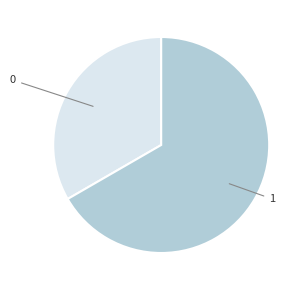

The 1 slice represents 67% of the pie. True or false?

True